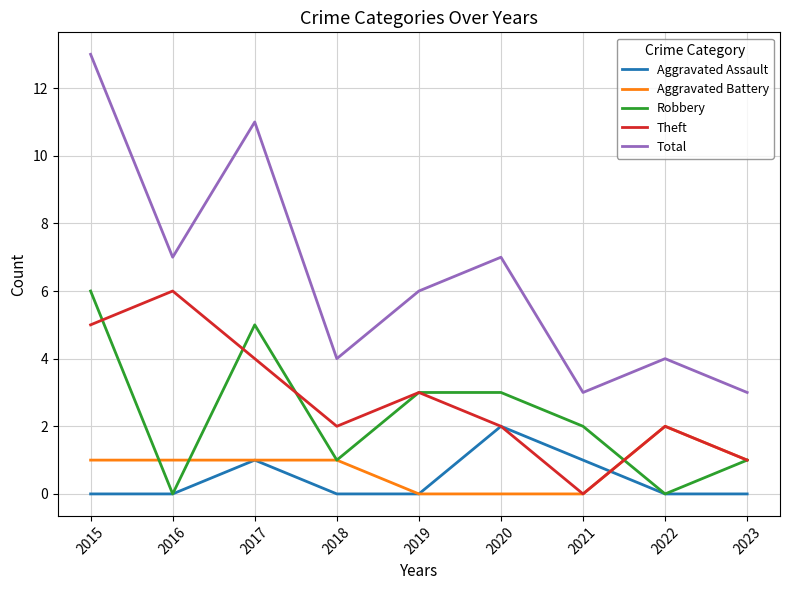

At which category is the sum across all series the highest?

2015